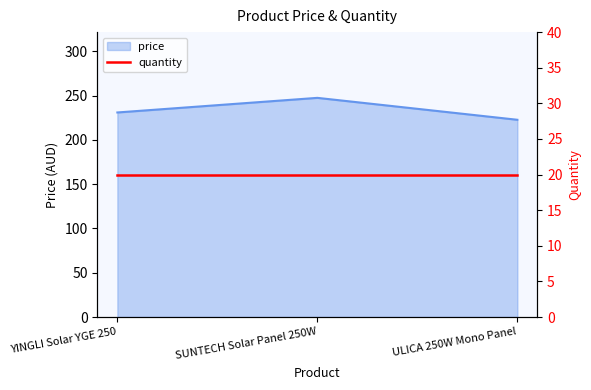

What is the sum of the values at SUNTECH Solar Panel 250W and ULICA 250W Mono Panel?

470.2